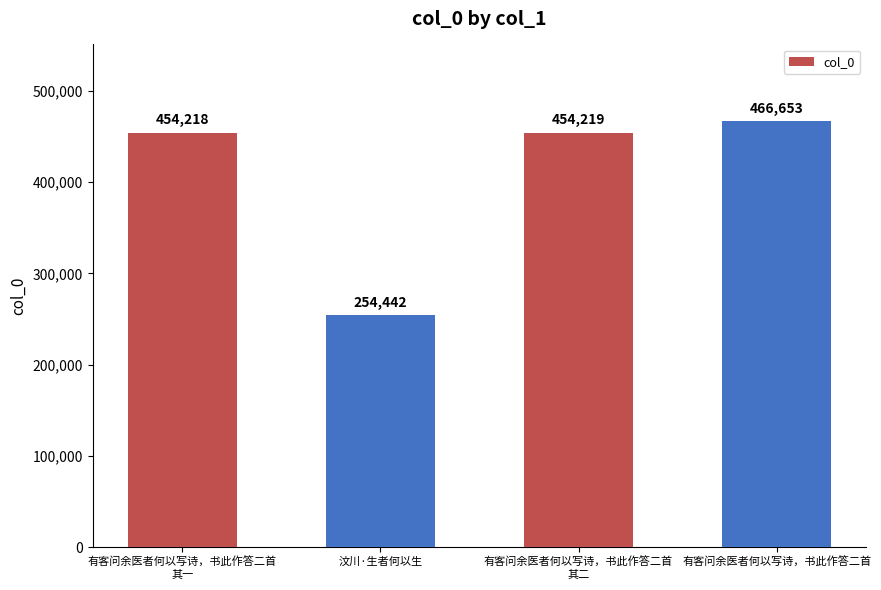

Reading left to right, list all the values displayed in this chart.

454218	254442	454219	466653